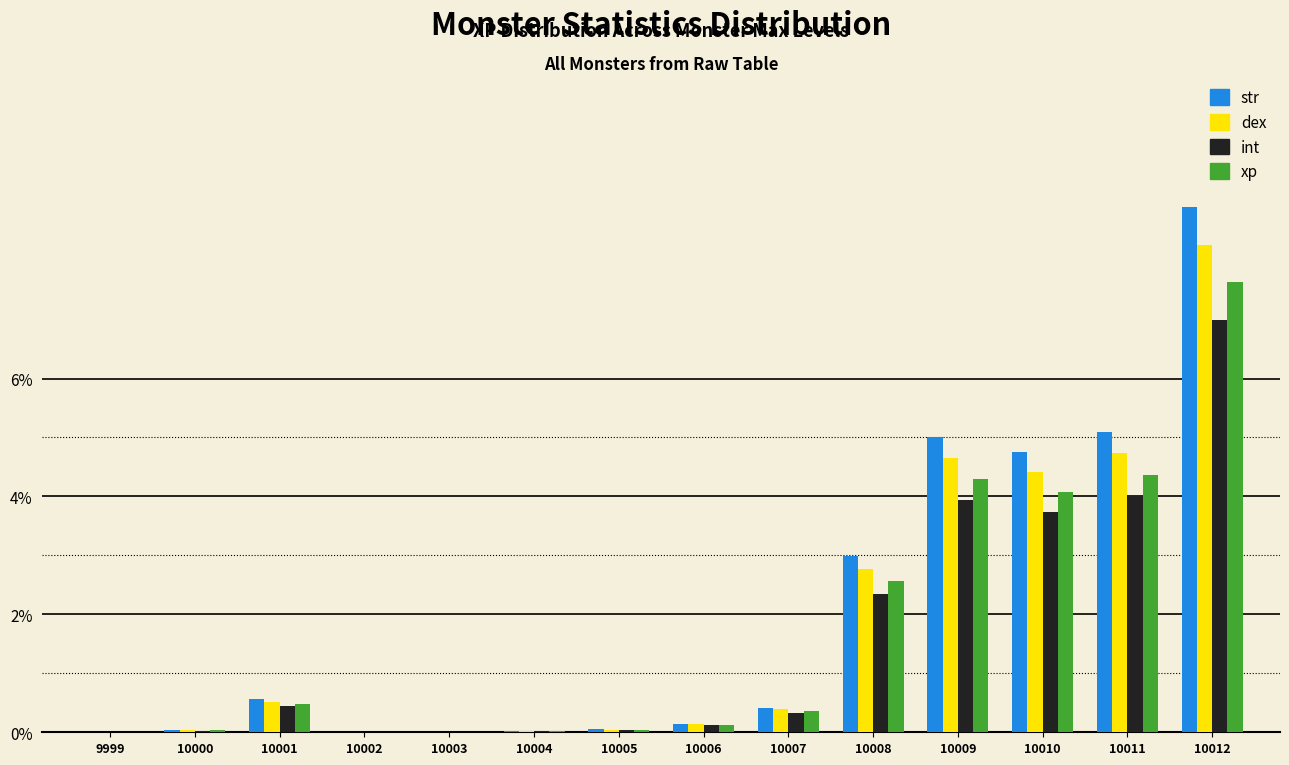

What is the greatest value displayed?

8.9